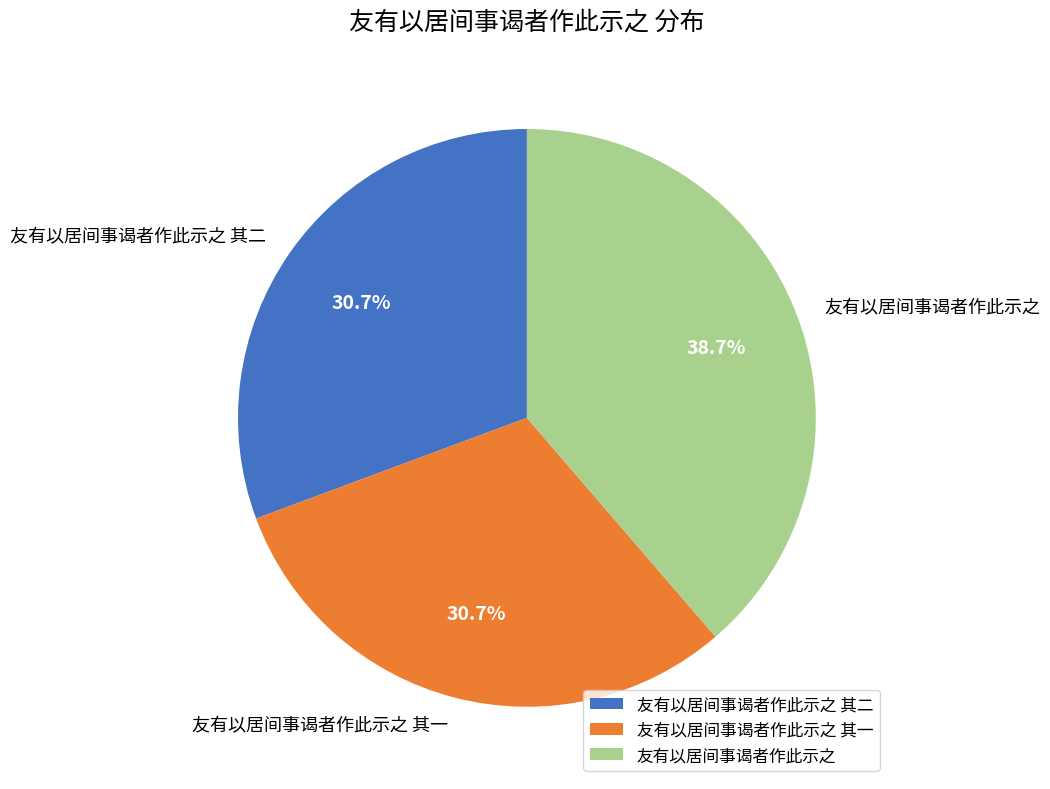

What percentage is the 友有以居间事谒者作此示之 slice, to the nearest percent?

39%